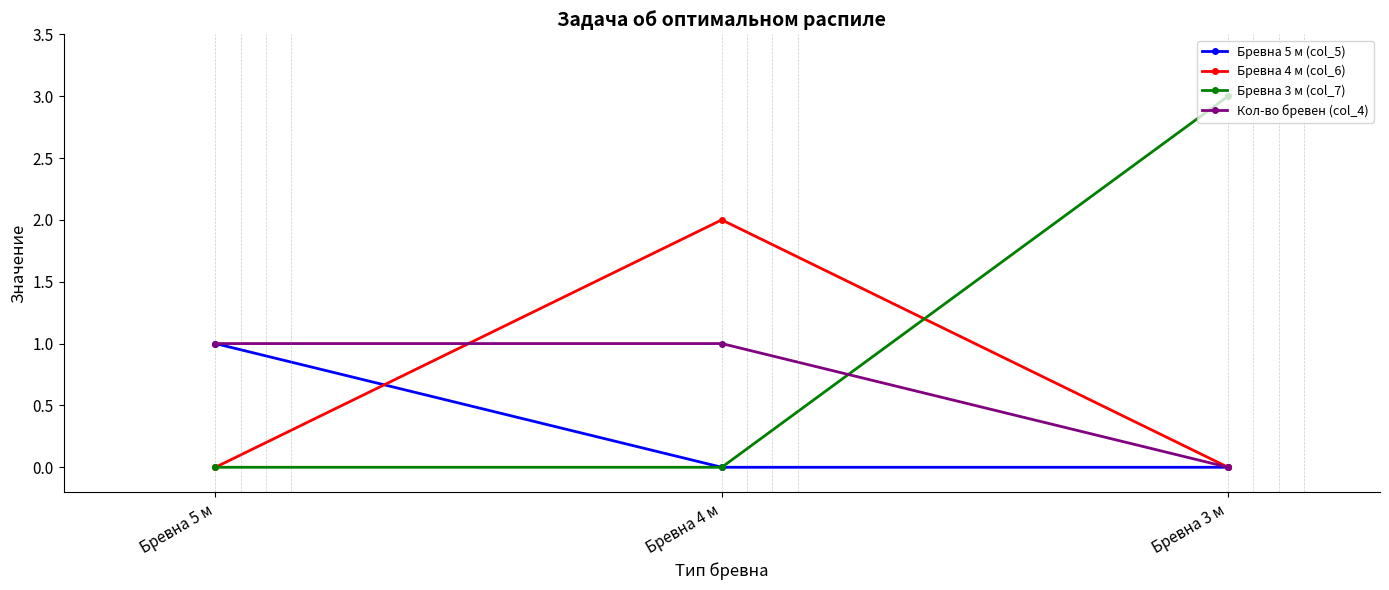

Is the value of Бревна 3 м (col_7) at Бревна 5 м greater than the value of Бревна 4 м (col_6) at Бревна 4 м?

No